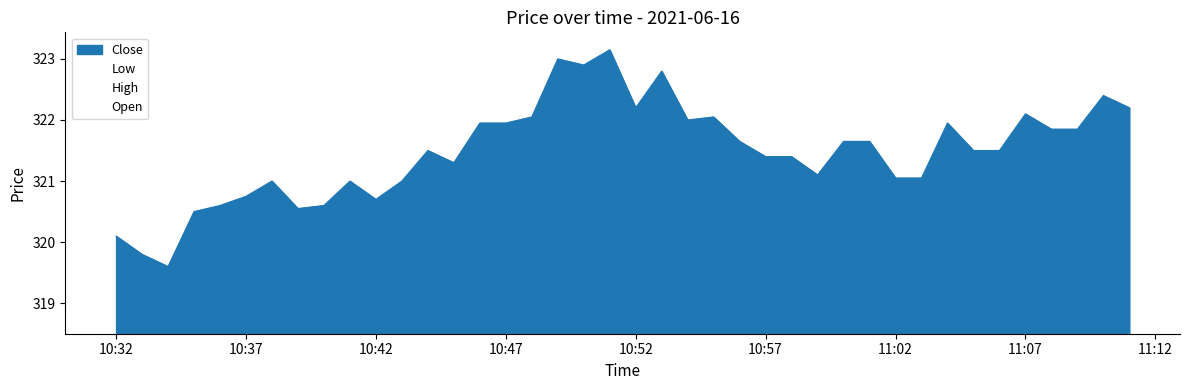

How many data points in Open are less than 321?

10